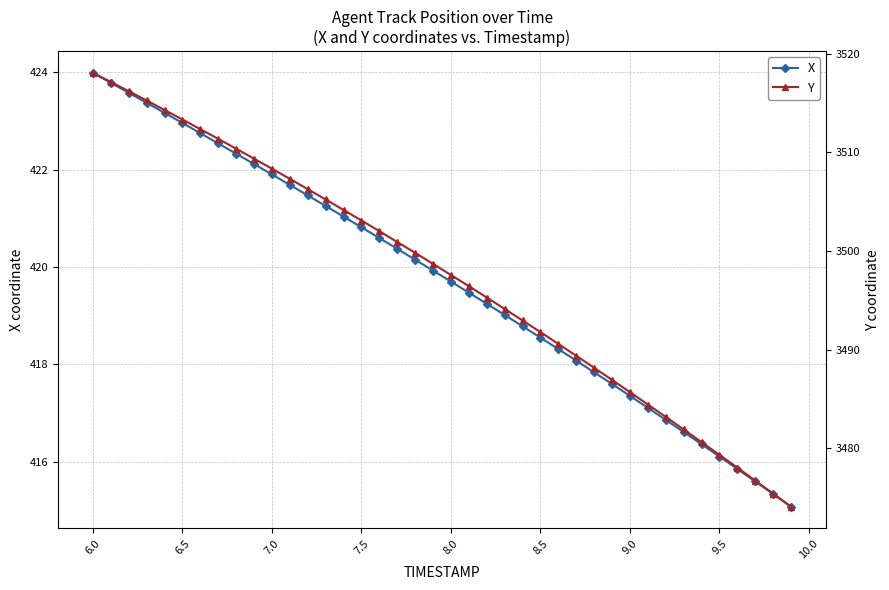

True or false: X has more than 1 interior local peaks.

False